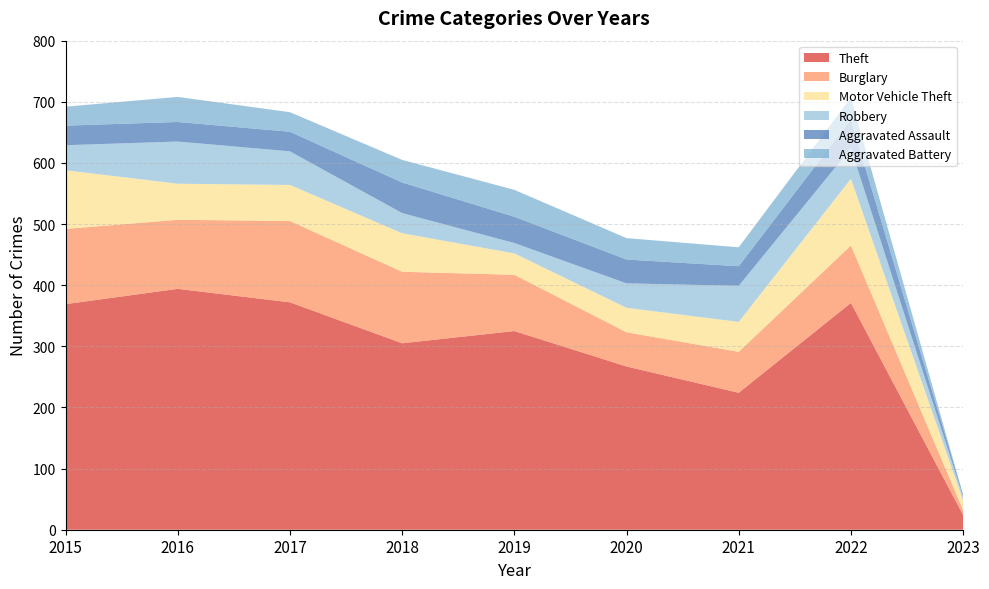

Reading left to right, extract all data points from this chart.

Theft: 369	394	372	305	325	267	224	371	24
Burglary: 123	113	133	117	92	56	67	94	8
Motor Vehicle Theft: 96	59	59	63	35	40	49	109	16
Robbery: 41	69	55	33	17	40	59	50	6
Aggravated Assault: 32	32	32	50	43	39	32	47	3
Aggravated Battery: 31	41	32	37	44	35	31	36	0